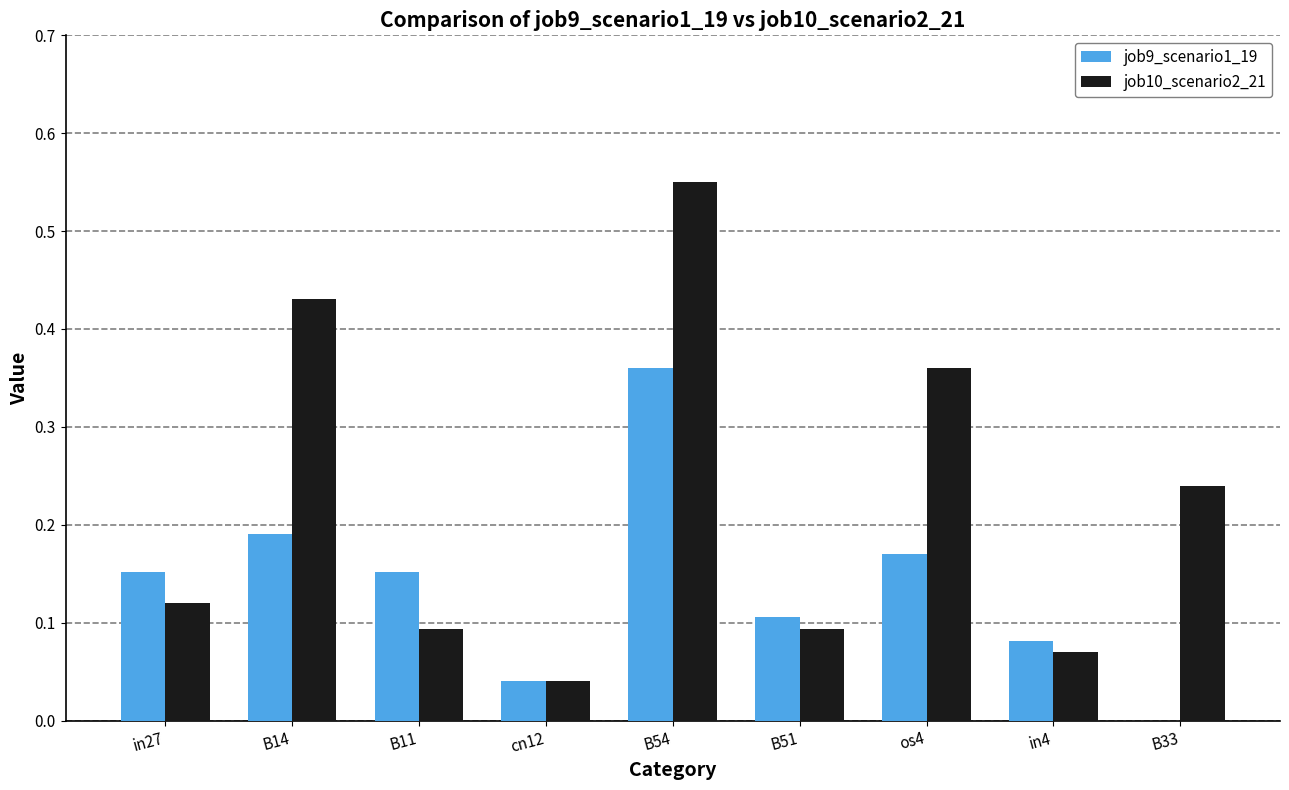

Which series has the widest spread of values?

job10_scenario2_21